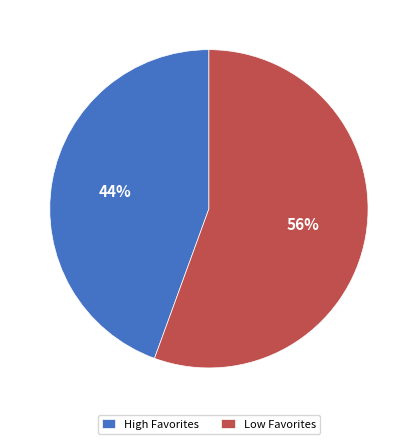

Rank the categories by value from lowest to highest.

High Favorites, Low Favorites